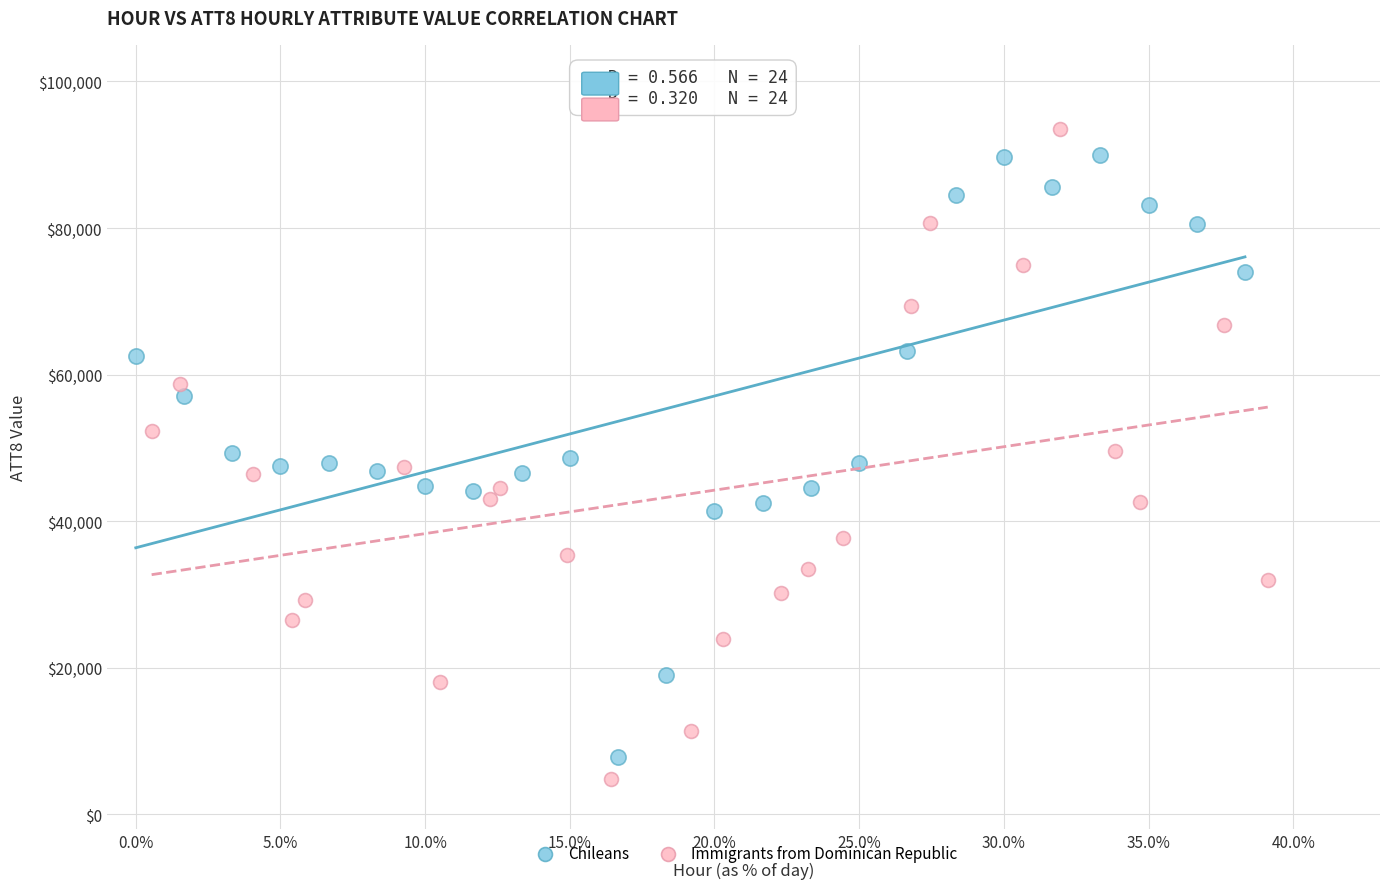

Which series has the largest Y range (max minus min)?

Immigrants from Dominican Republic